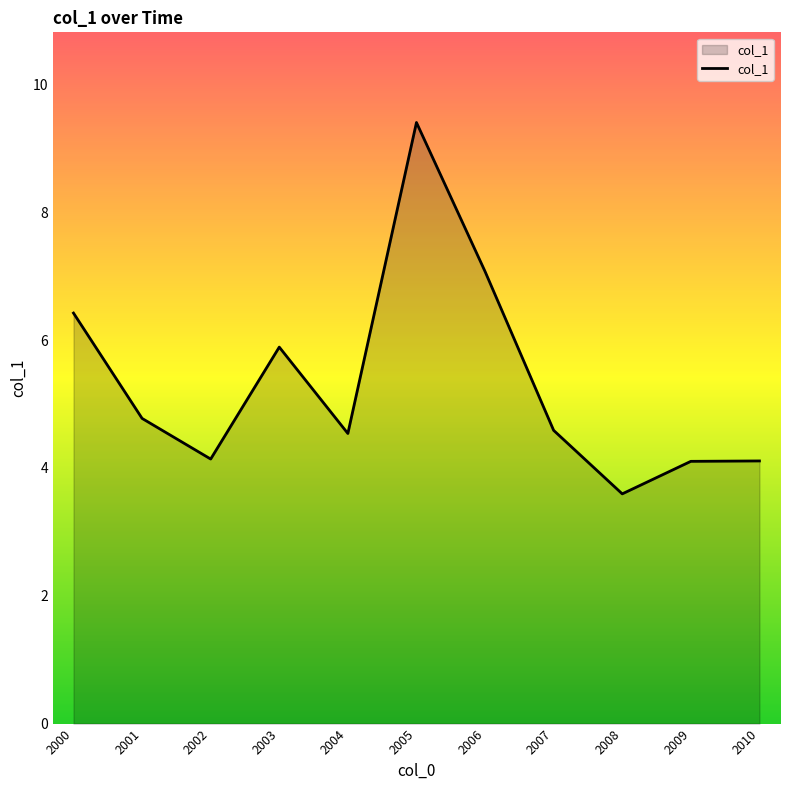

Reading left to right, list all the values displayed in this chart.

2000=6.4	2001=4.8	2002=4.1	2003=5.9	2004=4.5	2005=9.4	2006=7.1	2007=4.6	2008=3.6	2009=4.1	2010=4.1